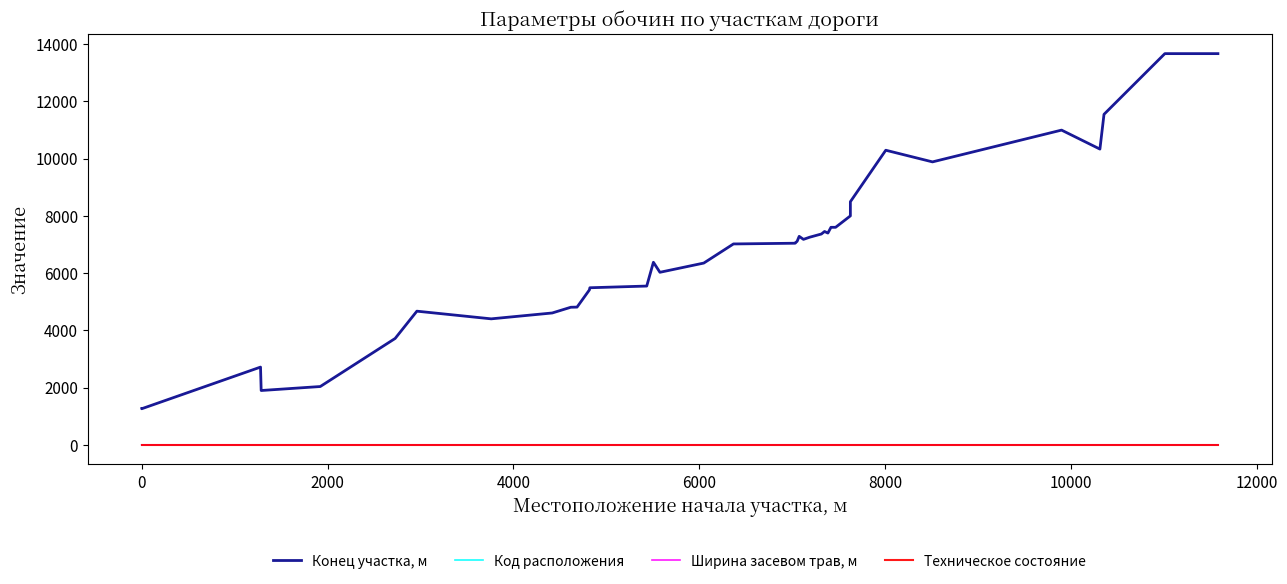

Reading left to right, extract all data points from this chart.

Конец участка, м: 1270.0	1264.0	2719.0	1901.0	2040.0	3719.0	4672.0	4404.0	4609.0	4809.0	4814.0	5415.0	5490.0	5549.0	6380.0	6030.0	6352.0	7021.0	7021.0	7045.0	7052.0	7113.0	7285.0	7180.0	7255.0	7340.0	7367.0	7455.0	7400.0	7601.0	7601.0	8000.0	8495.0	10293.0	9886.0	10996.0	10333.0	11547.0	13667.0	13667.0
Код расположения: 2.0	1.0	1.0	2.0	2.0	1.0	2.0	1.0	1.0	1.0	2.0	1.0	2.0	1.0	2.0	1.0	1.0	1.0	2.0	1.0	2.0	1.0	2.0	1.0	1.0	1.0	2.0	1.0	2.0	2.0	1.0	1.0	2.0	1.0	2.0	2.0	1.0	1.0	2.0	1.0
Ширина засевом трав, м: 1.5	1.5	1.5	1.5	1.5	1.5	1.5	1.5	1.5	1.5	1.5	1.5	1.5	1.5	1.5	1.5	1.5	1.5	1.5	2.0	2.0	2.0	2.0	2.0	2.0	2.0	2.0	2.0	2.0	2.0	2.0	2.0	2.0	2.0	2.0	2.0	2.0	2.0	2.0	2.0
Техническое состояние: 2.0	2.0	2.0	2.0	2.0	2.0	2.0	2.0	2.0	2.0	2.0	2.0	2.0	2.0	2.0	2.0	2.0	2.0	2.0	2.0	2.0	2.0	2.0	2.0	2.0	2.0	2.0	2.0	2.0	2.0	2.0	2.0	2.0	2.0	2.0	2.0	2.0	2.0	2.0	2.0